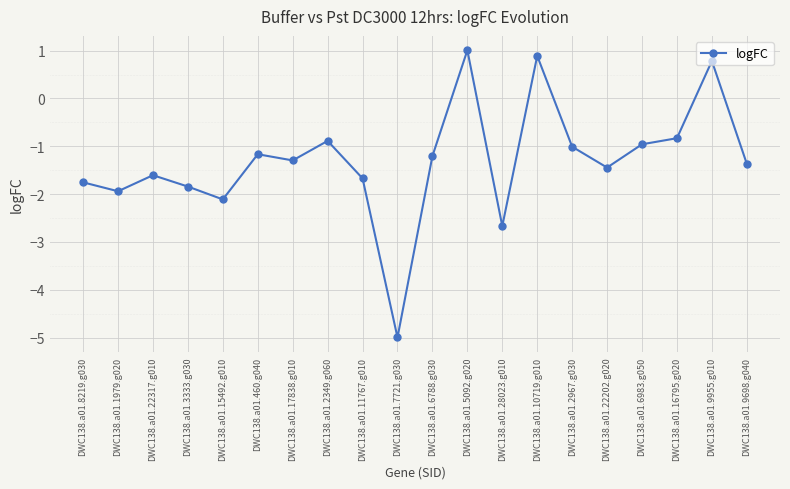

How many interior local valleys (lower than both neighbors) does the data have?

6